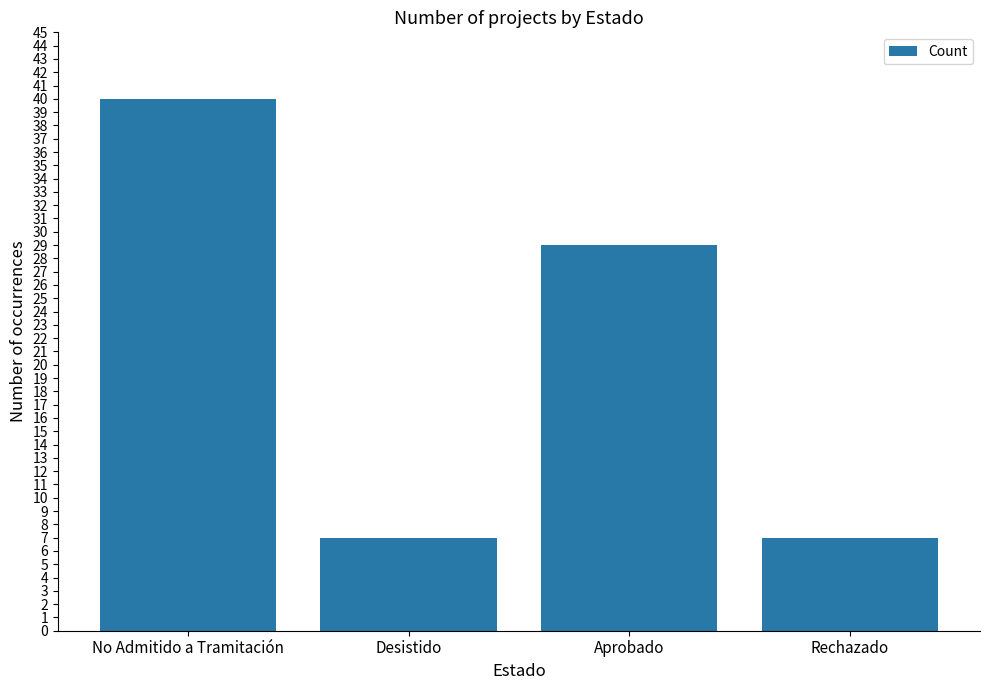

What is the label of the 2nd bar from the left?

Desistido